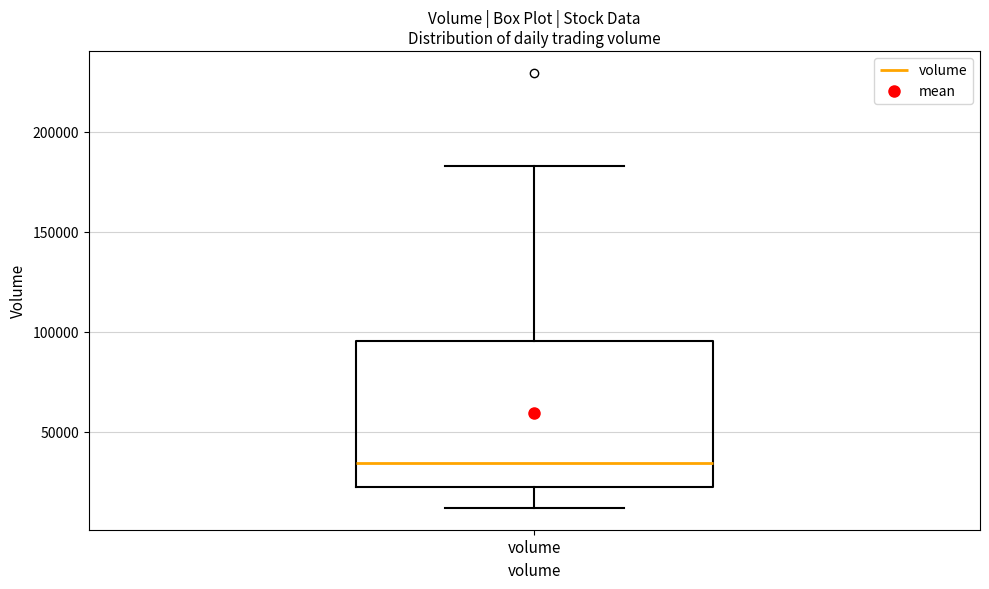

Transcribe this box plot: give where the median line is, the range the box spans, and where the two whiskers end, as read against the y-axis. The values are not printed on the chart, so give them approximately, as read against the axis.

median 35000, box 20000 to 95000, whiskers 10000 to 185000